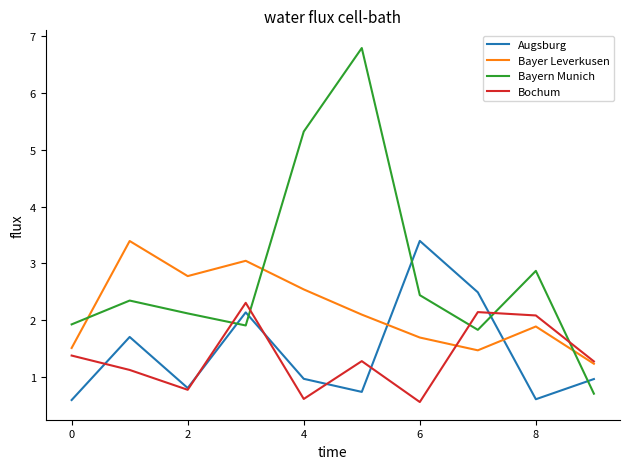

What is the difference between the second highest and second lowest values in the Augsburg series?

1.9